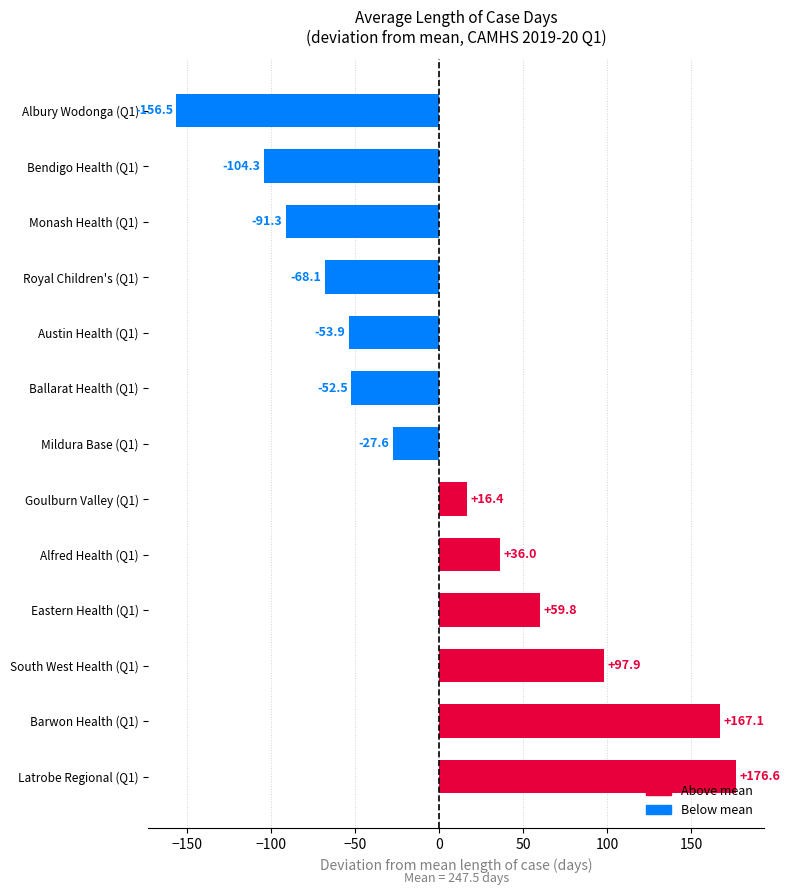

What is the difference between the second highest and second lowest values?

271.4